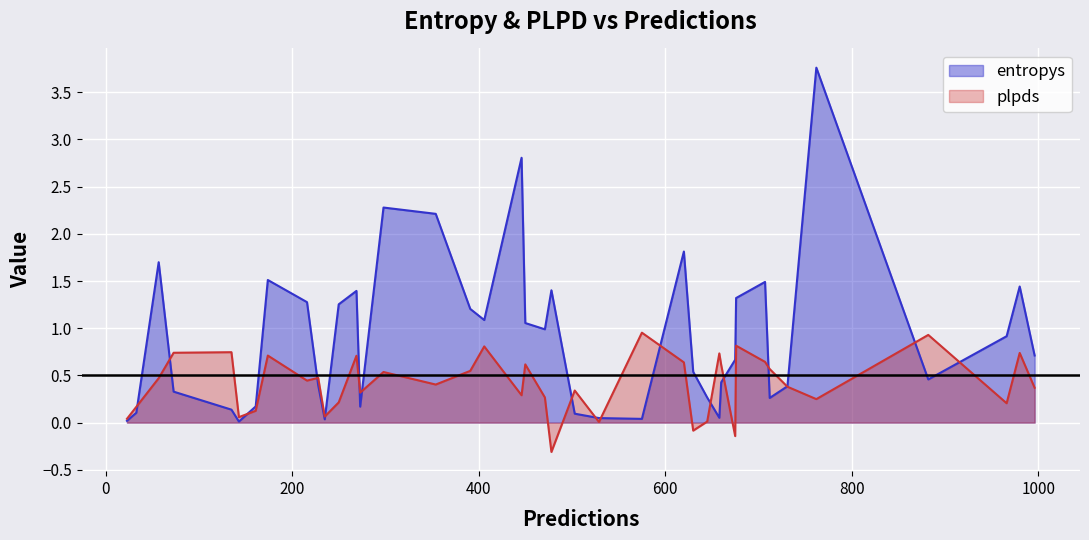

How many intersections are there between plpds and entropys?

19